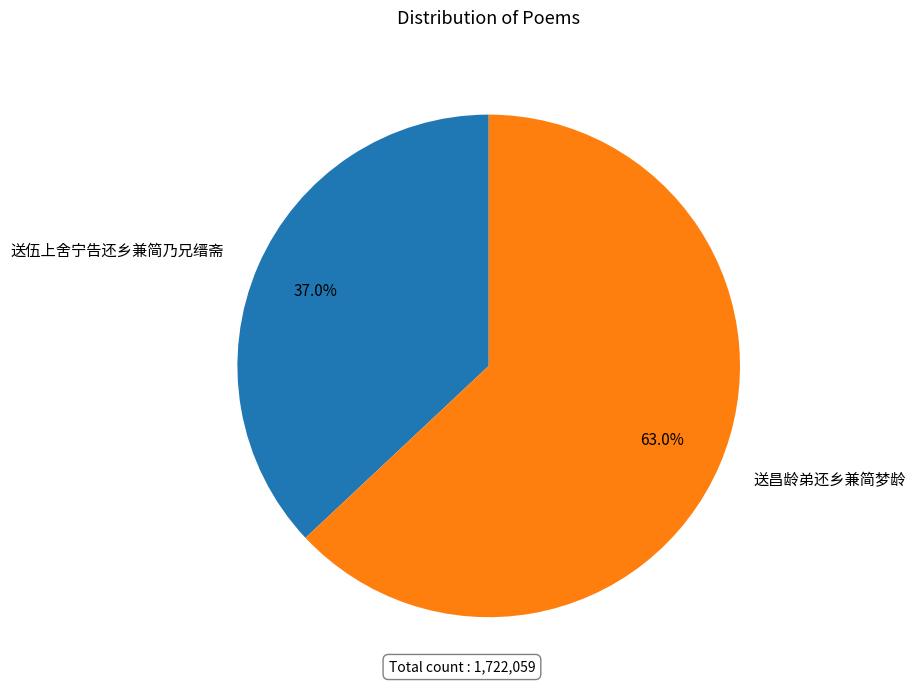

What percentage is the 送昌龄弟还乡兼简梦龄 slice, to the nearest percent?

63%